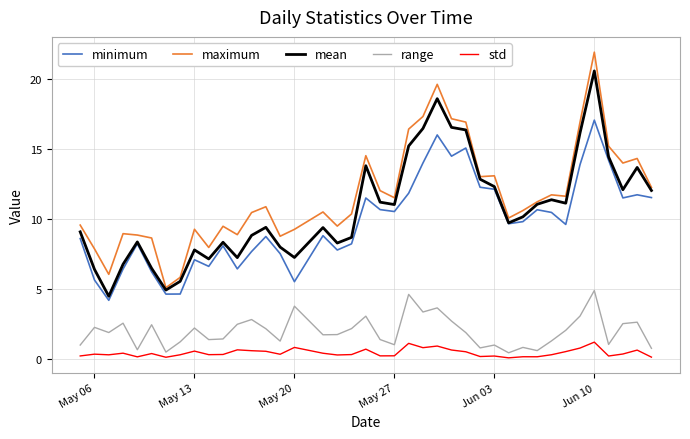

List the series in order of their peak value, lowest first.

std, range, minimum, mean, maximum